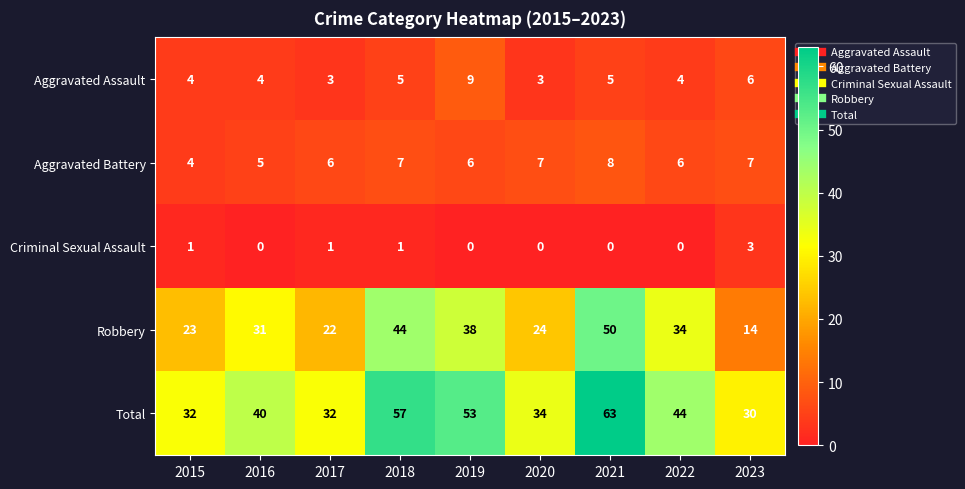

How many categories are shown in the chart?

9